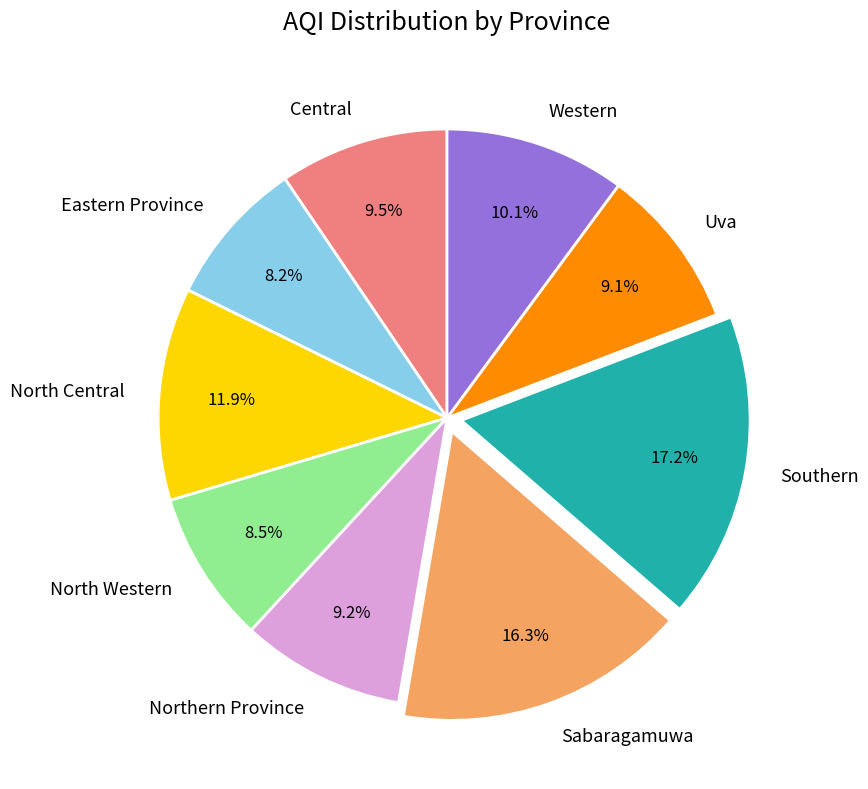

Which slice is the largest?

Southern